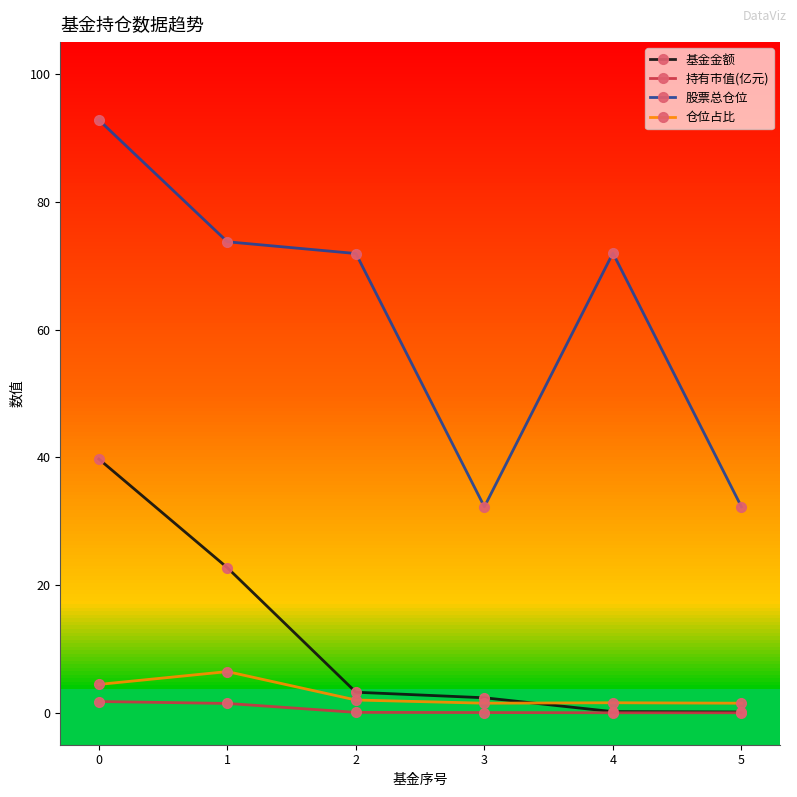

What is the maximum value for 股票总仓位?

92.8